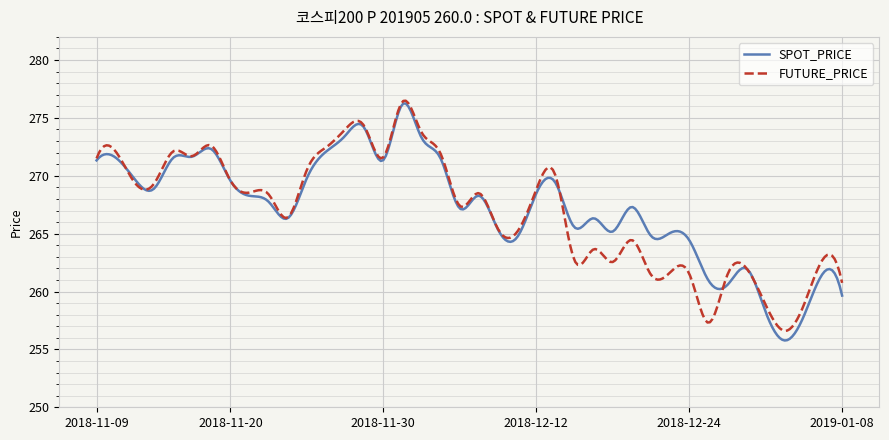

What is the maximum value shown in the chart?

276.5